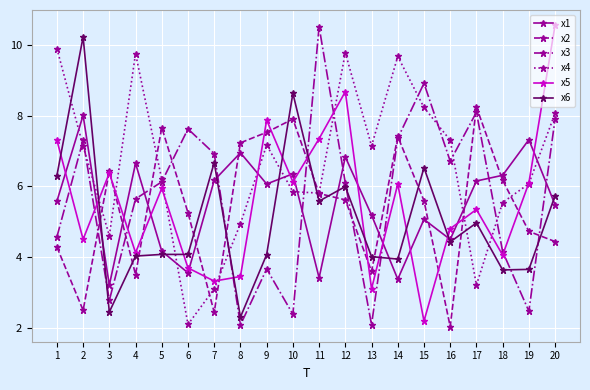

Where do x5 and x6 first cross each other?

1 and 2